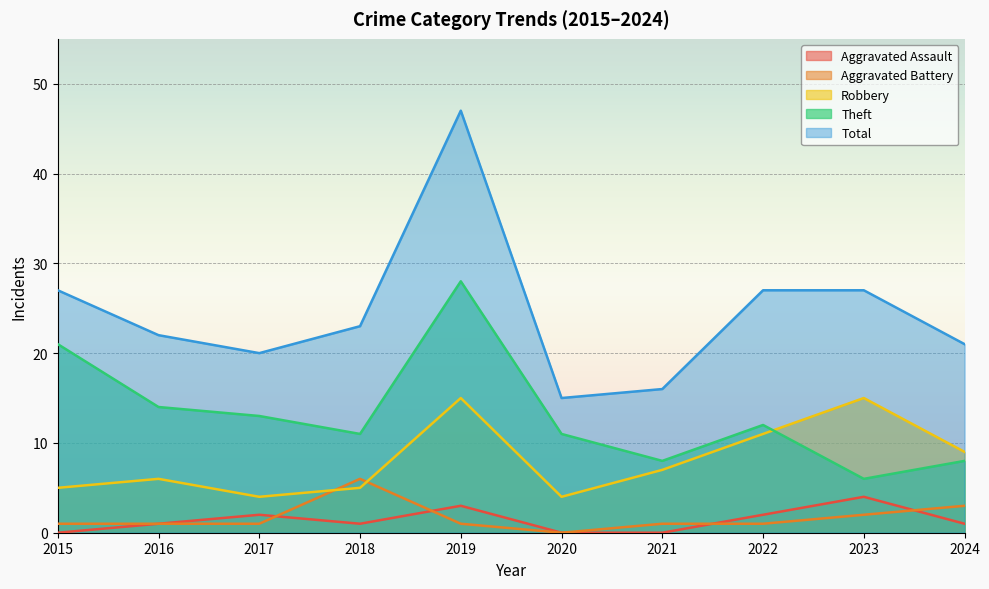

In Aggravated Battery, how many points are lower than both neighbors (excluding endpoints)?

1